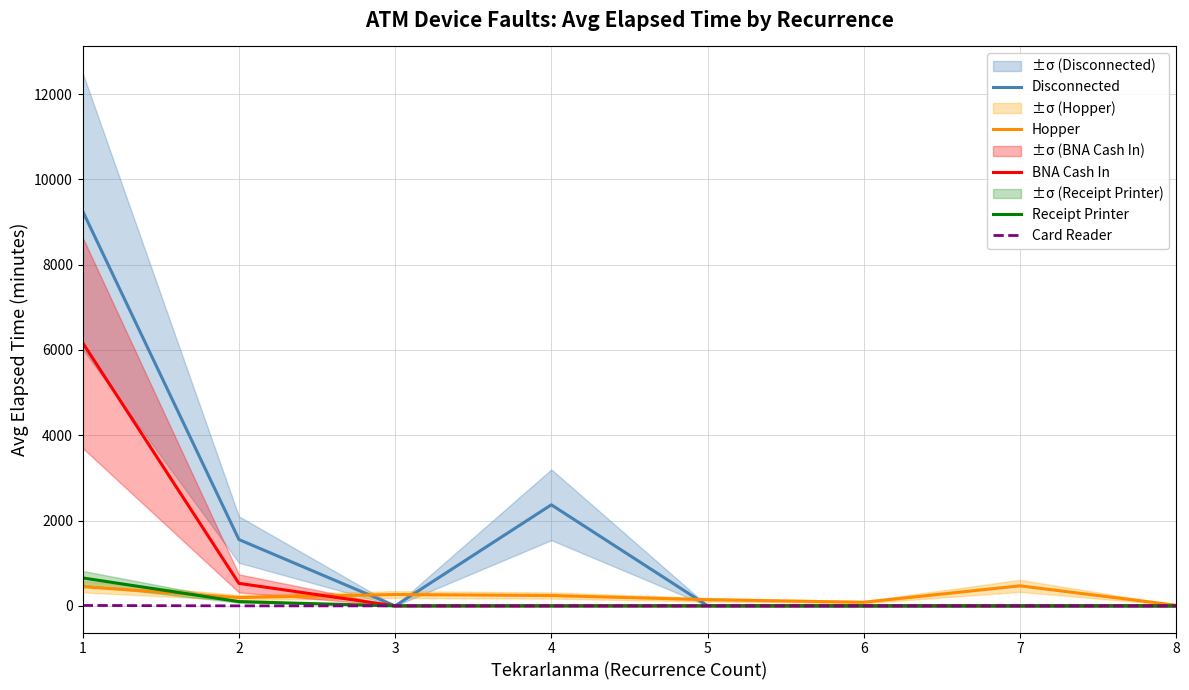

Count the number of data series in this chart.

5